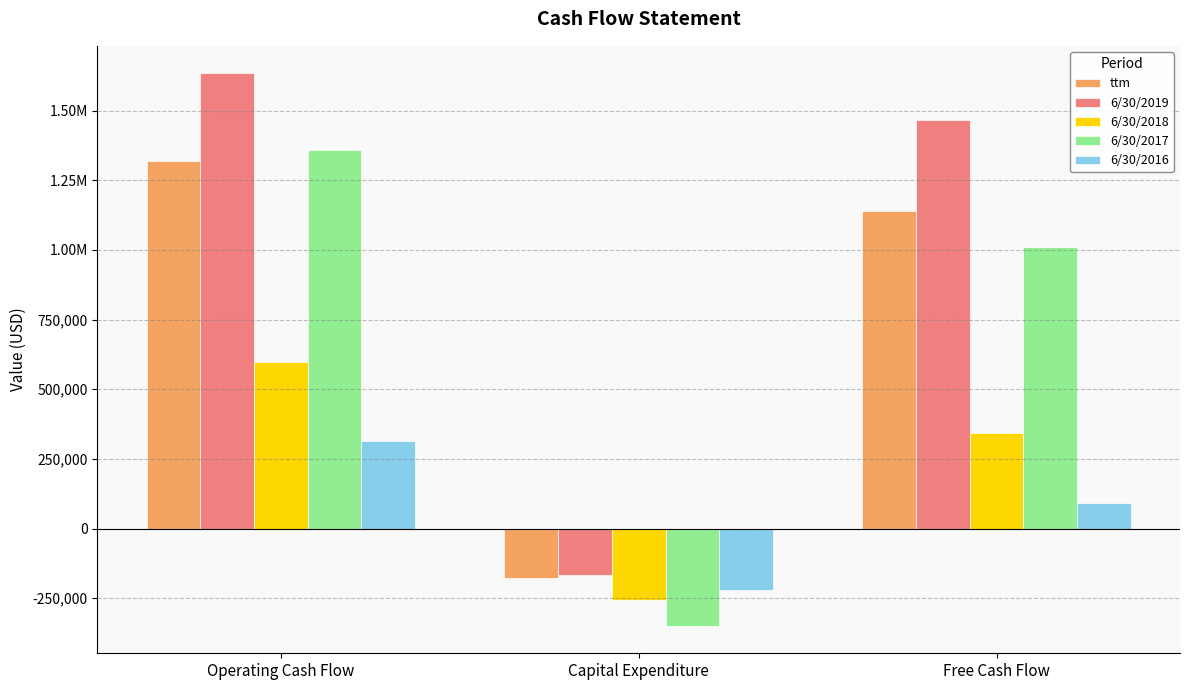

What is the difference between the 6/30/2019 values at Operating Cash Flow and Free Cash Flow?

165399